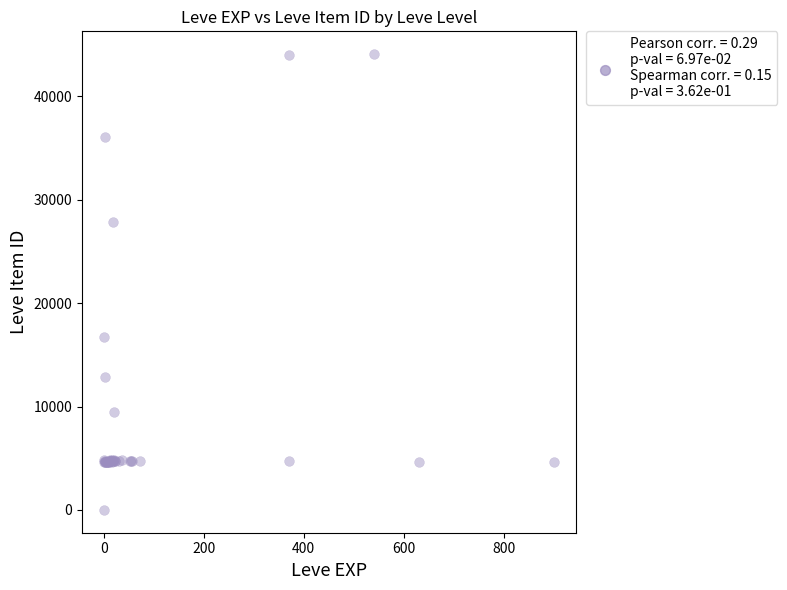

What Y value in the scatter plot is closest to 22050?

16734